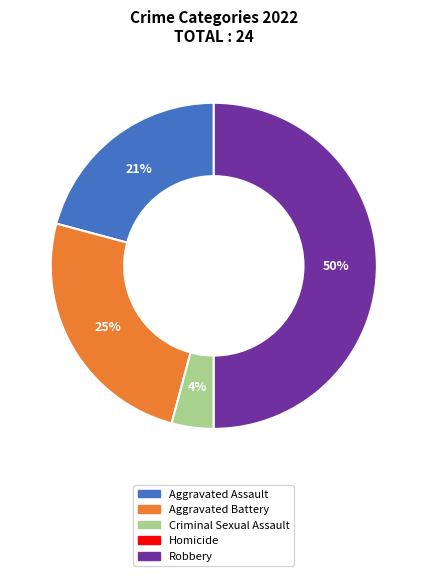

To the nearest percent, what is the difference between the largest and smallest slice percentages?

46%